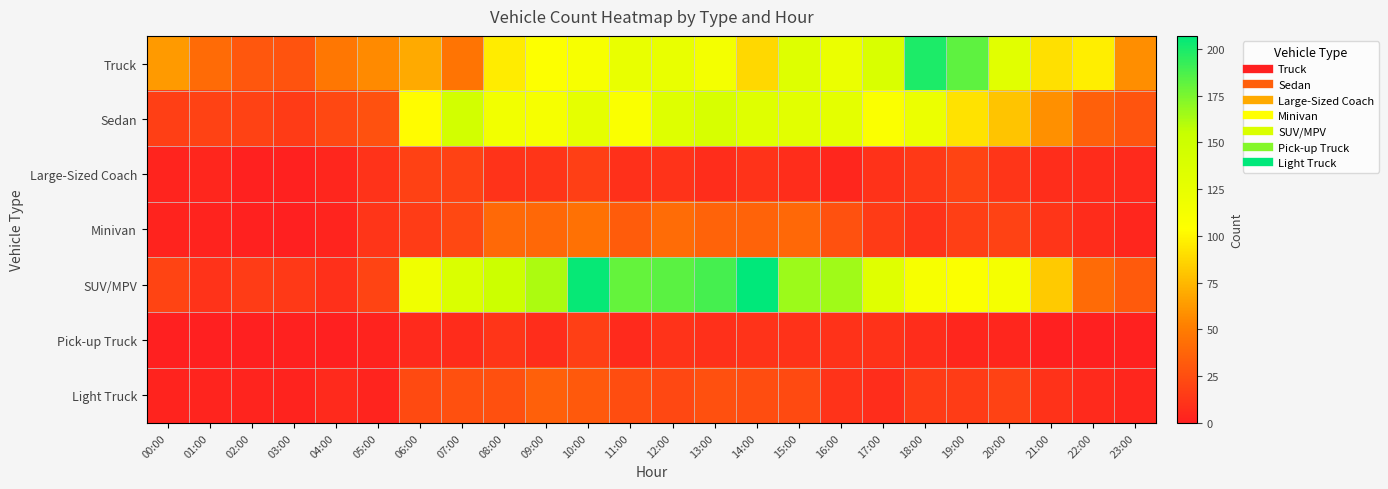

Which has a higher value, 12:00 or 03:00?

12:00